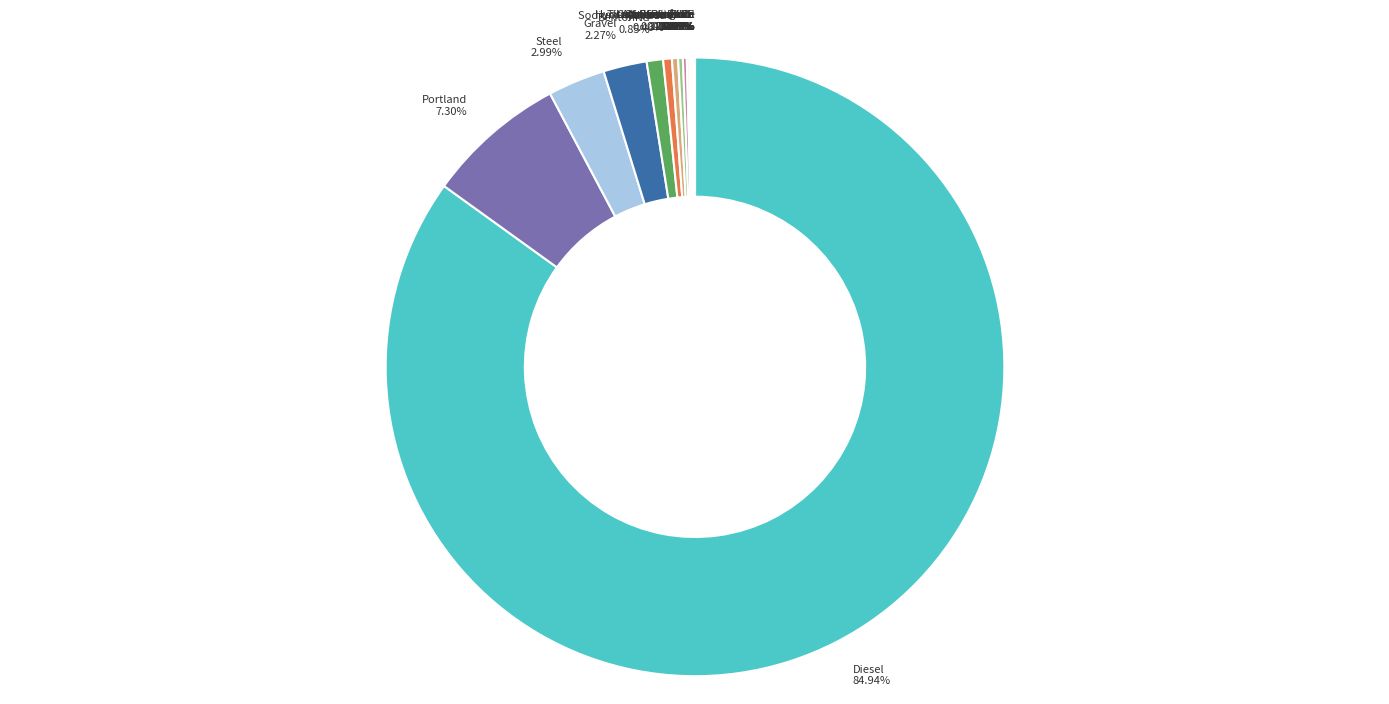

Which slice is the largest?

Diesel